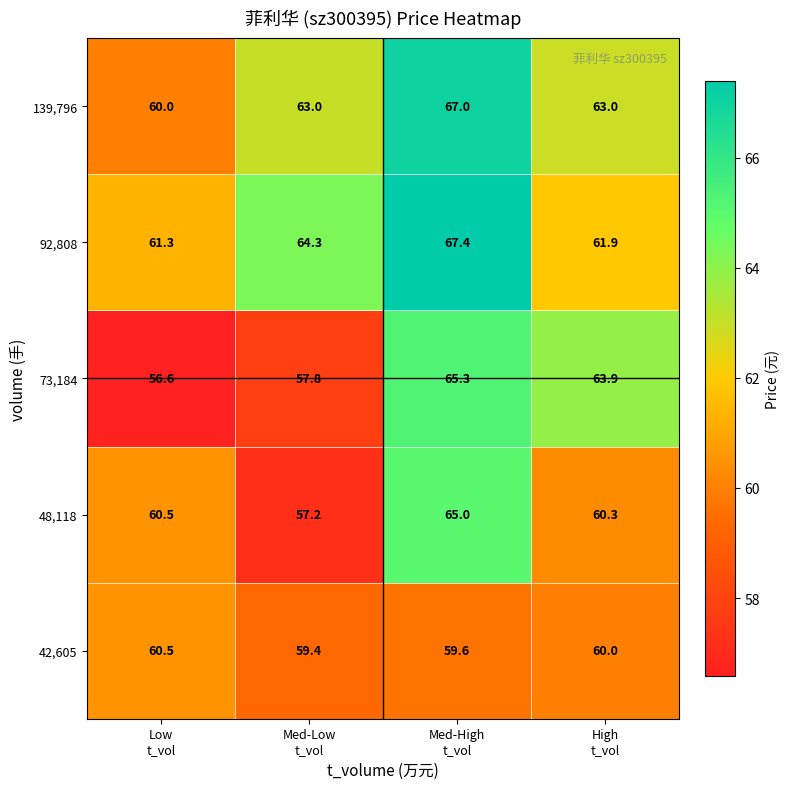

At how many categories does at least one series exceed 62?

3